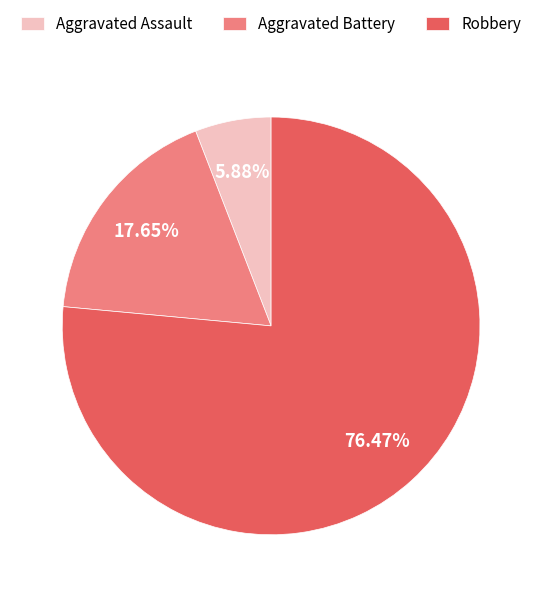

Which slice represents more than half of the pie?

Robbery